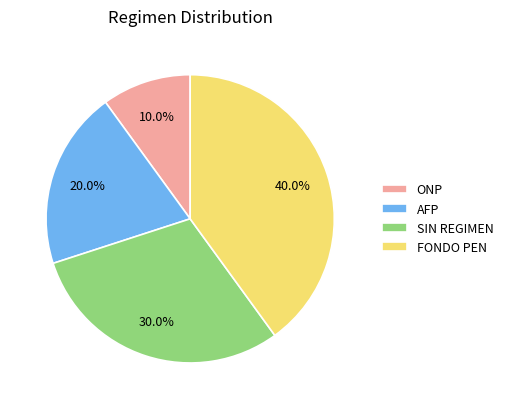

Is FONDO PEN the majority of the pie?

No